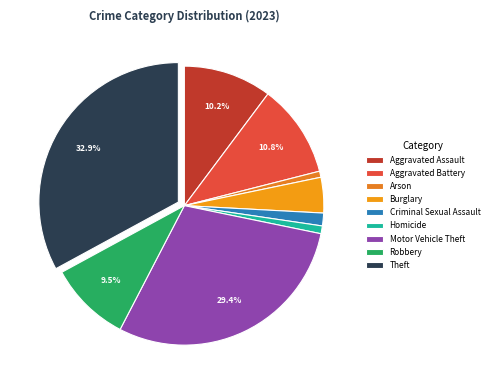

Which category has the biggest portion of the pie?

Theft